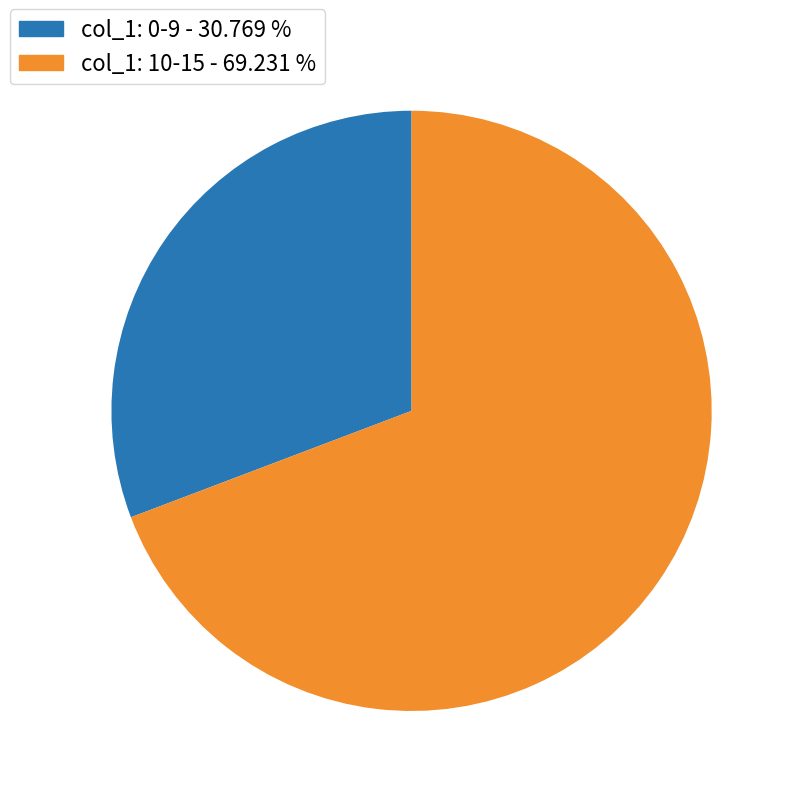

Rank the categories by value from highest to lowest.

col_1: 10-15 - 69.231 %, col_1: 0-9 - 30.769 %